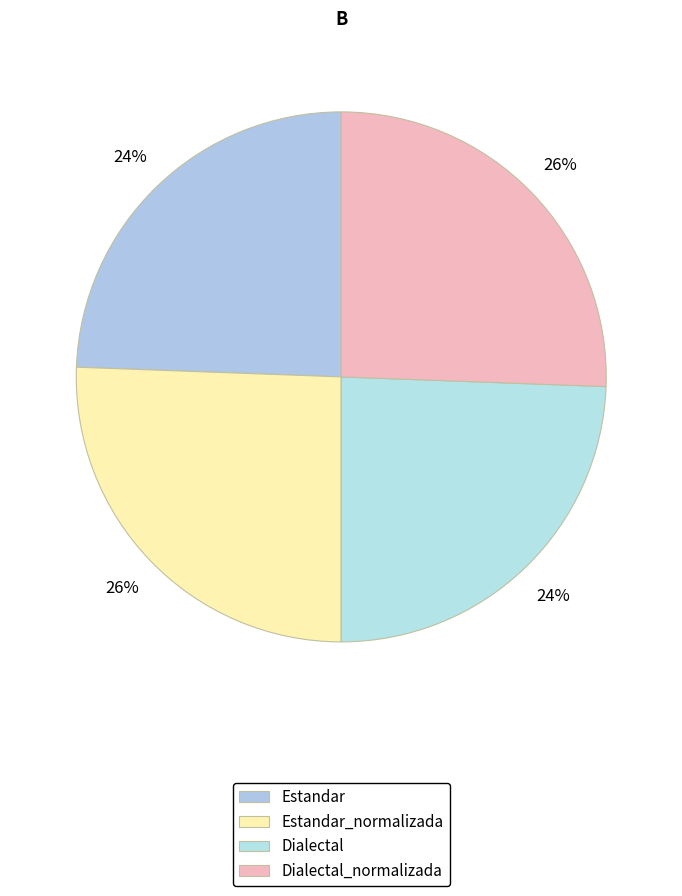

The Dialectal slice represents 24% of the pie. True or false?

True